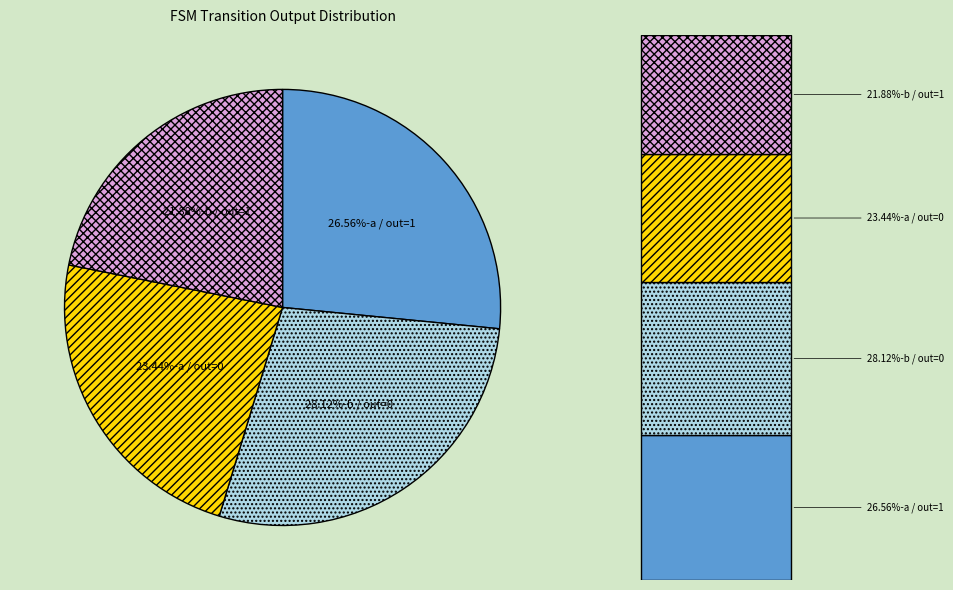

What percentage is the a-output_0 slice, to the nearest percent?

23%